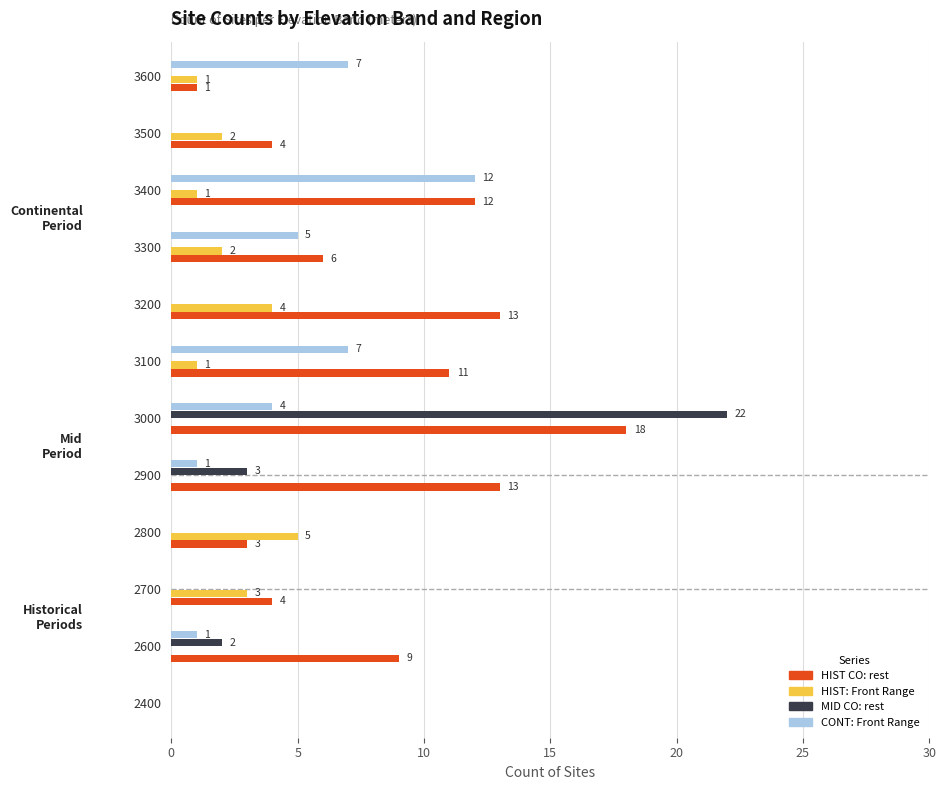

The value of HIST CO: rest at 3200 is 13. True or false?

True